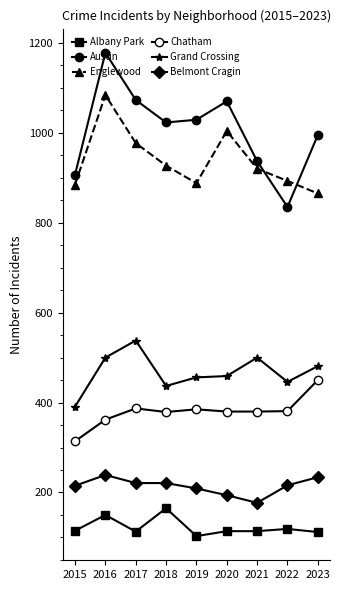

True or false: Austin and Albany Park intersect in this chart.

False